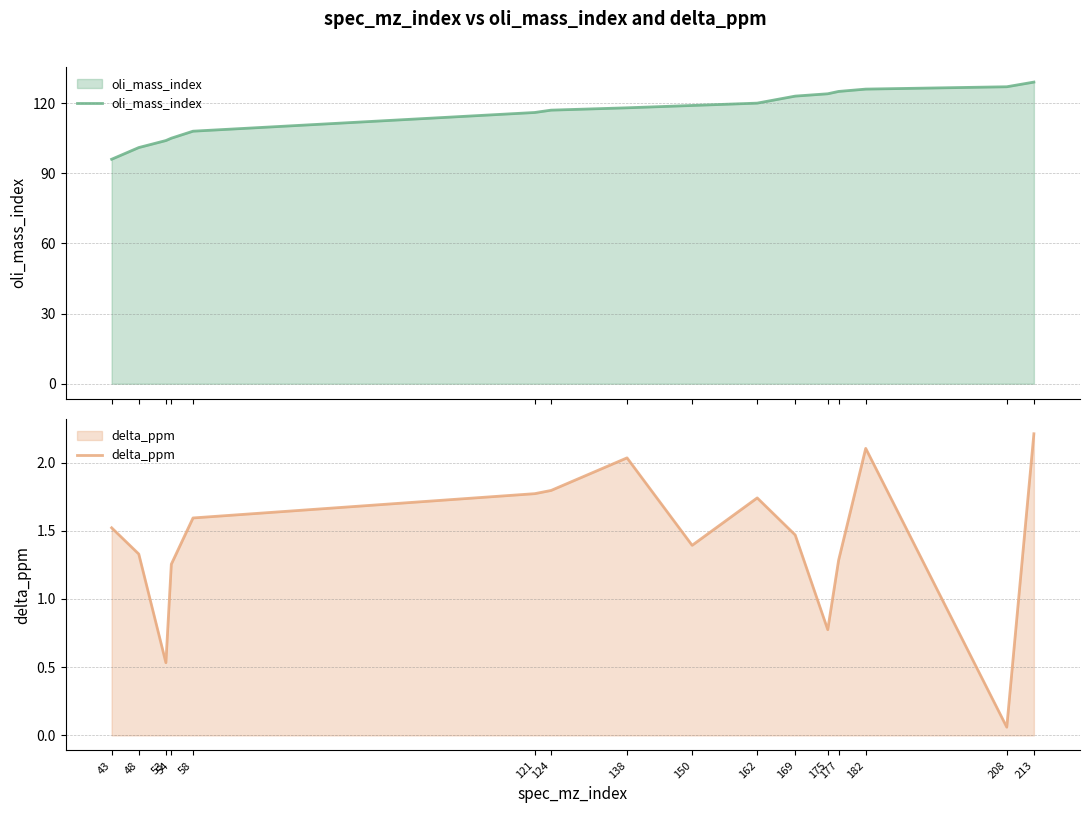

What is the value of the oli_mass_index point at the 12th from the left?

124.0